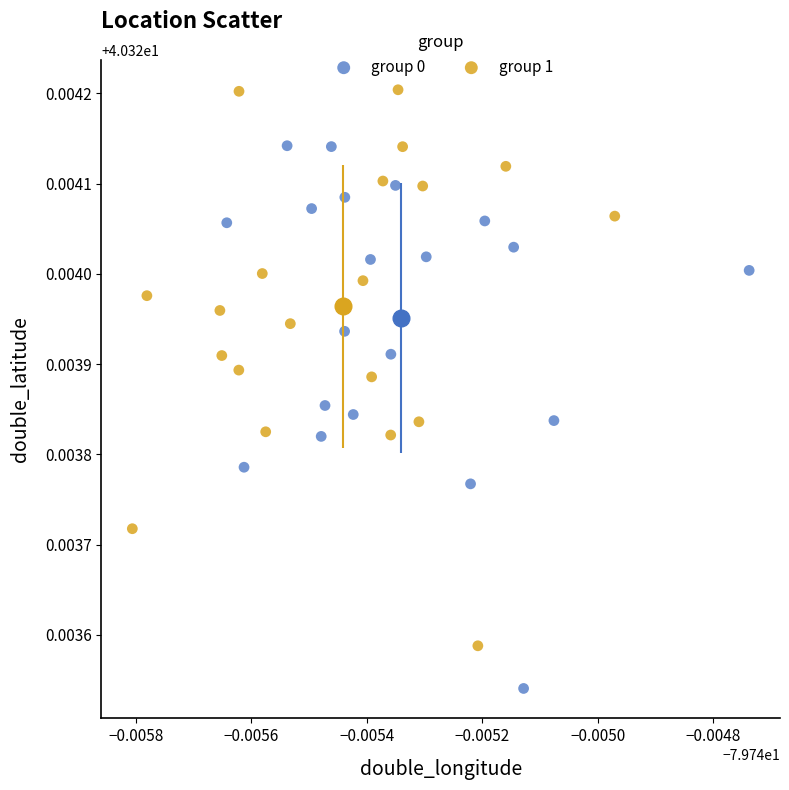

Which series contains the lowest Y value?

group 0